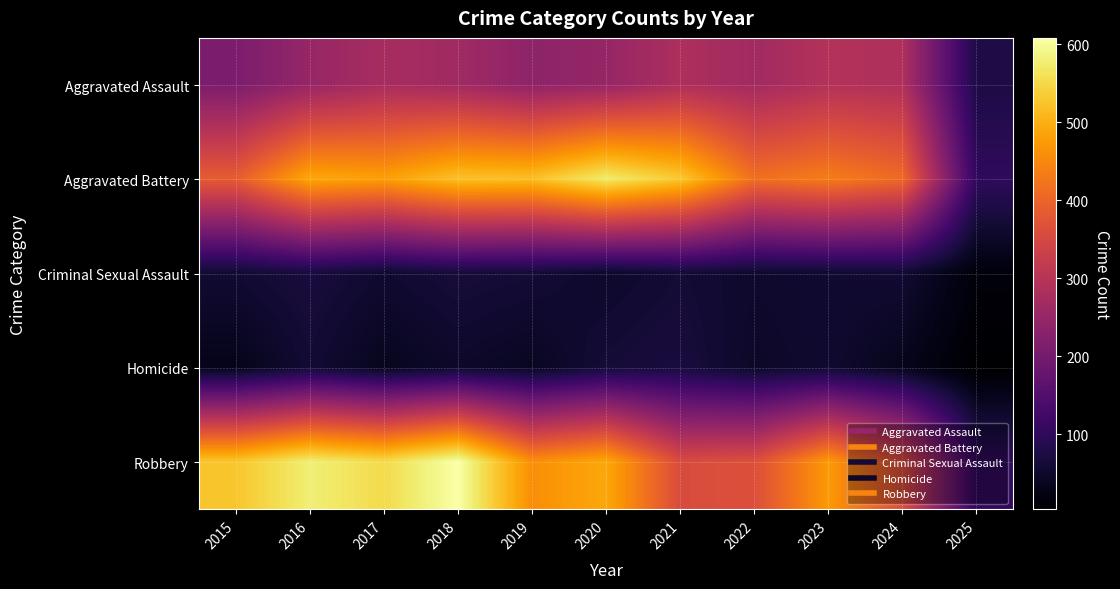

What is the spread (max minus min) of values at 2025?

99